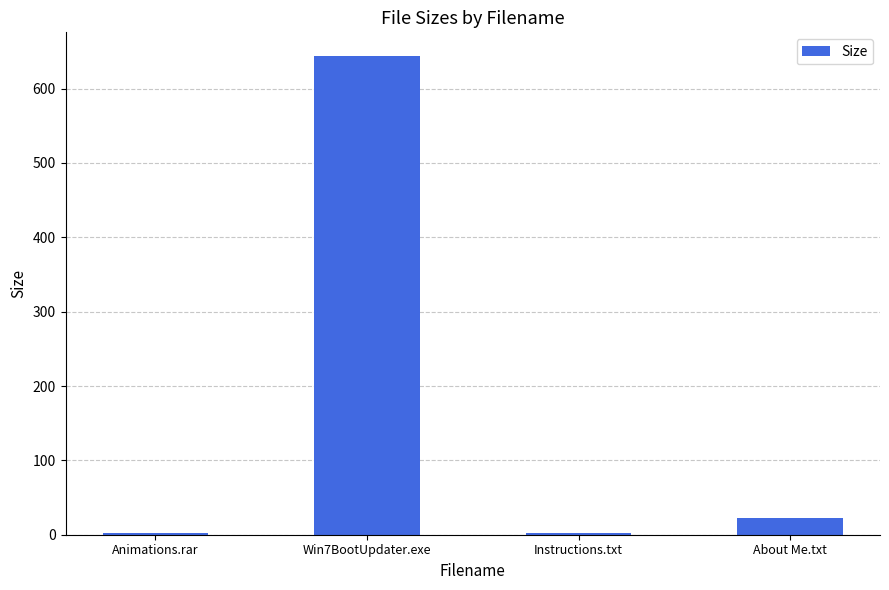

What is the maximum value shown in the chart?

643.5